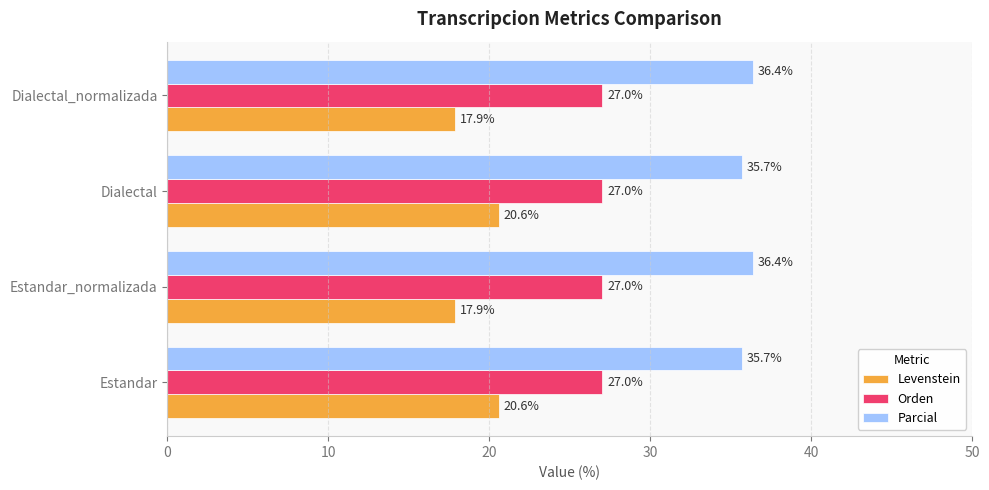

What is the highest value of the Orden series?

27.0